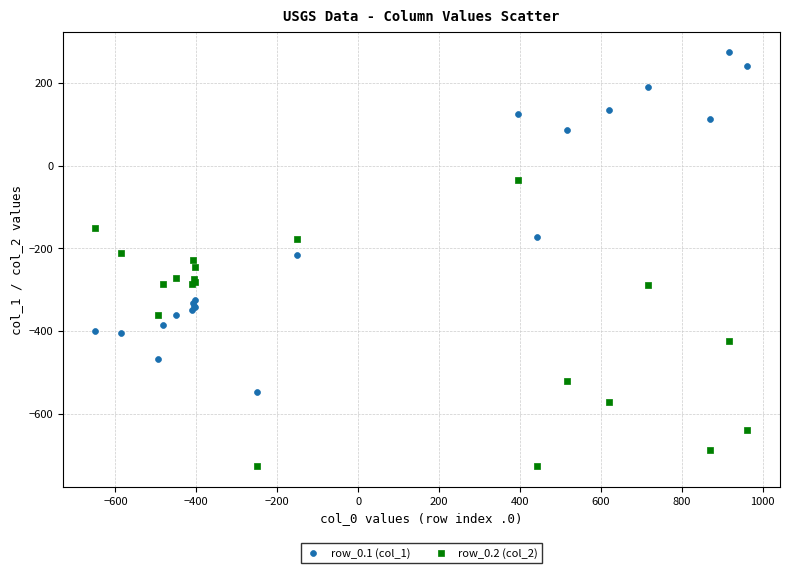

What are all the series names shown in the legend?

row_0.1 (col_1), row_0.2 (col_2)